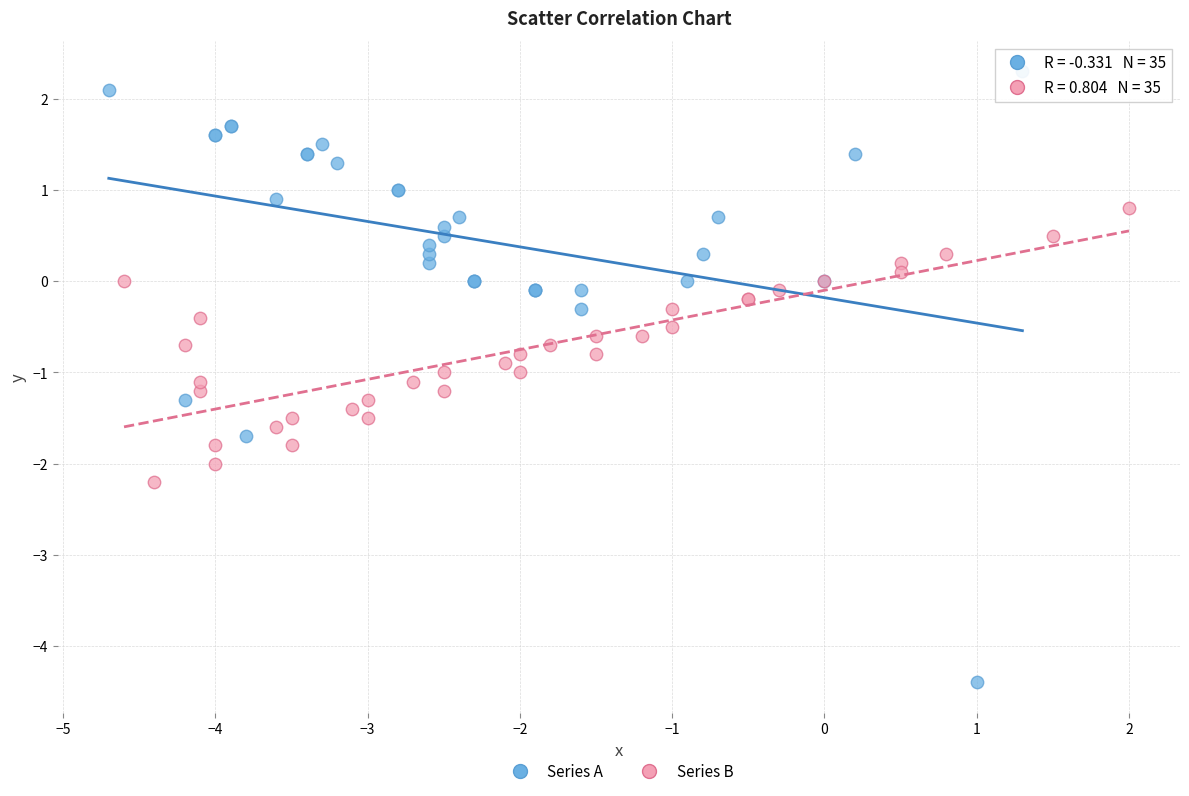

Which series contains the highest Y value?

Series A